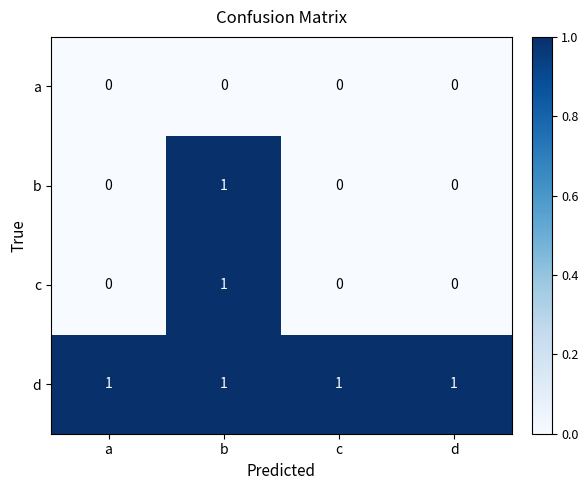

The value of a at b is 0. True or false?

True